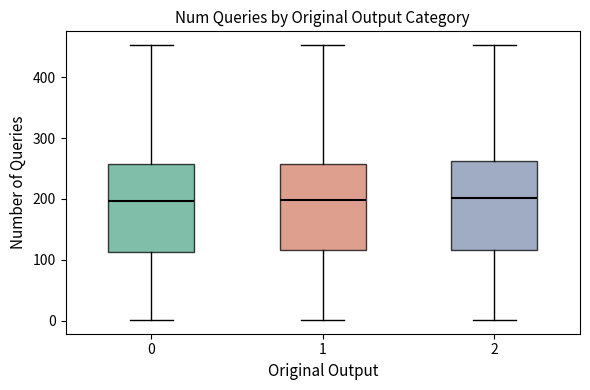

Where is the upper edge of the box at x = 1 on the y-axis? The values are not printed on the chart, so give them approximately, as read against the axis.

260